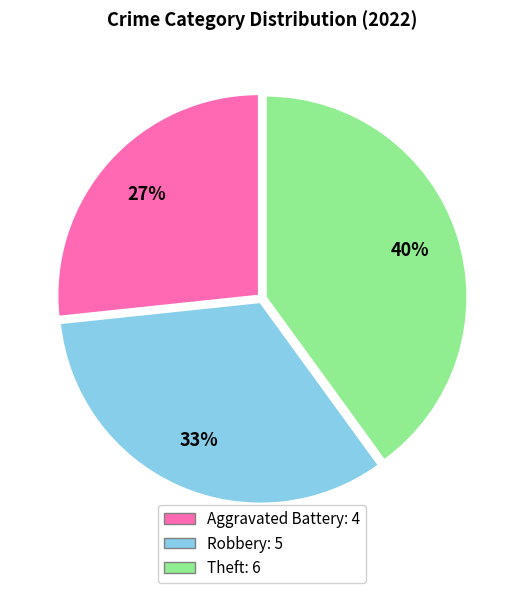

Does any single category account for the majority?

No